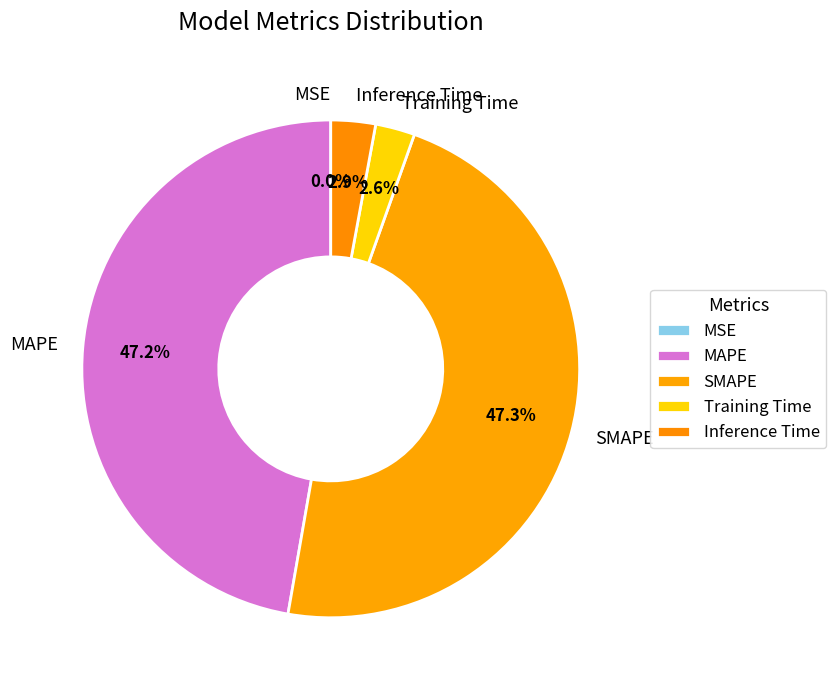

Between MAPE and Inference Time, which is larger?

MAPE